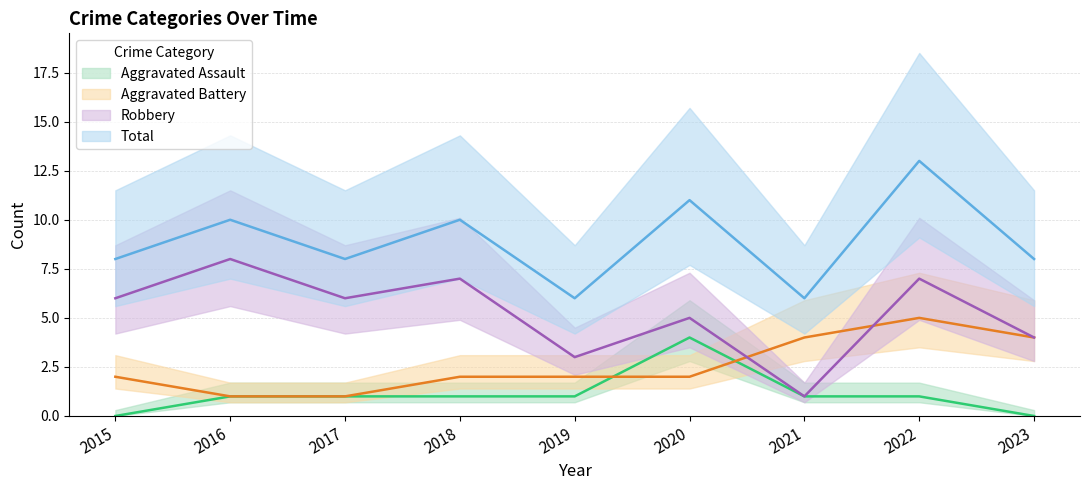

What is the approximate value of Total at 2020?

11